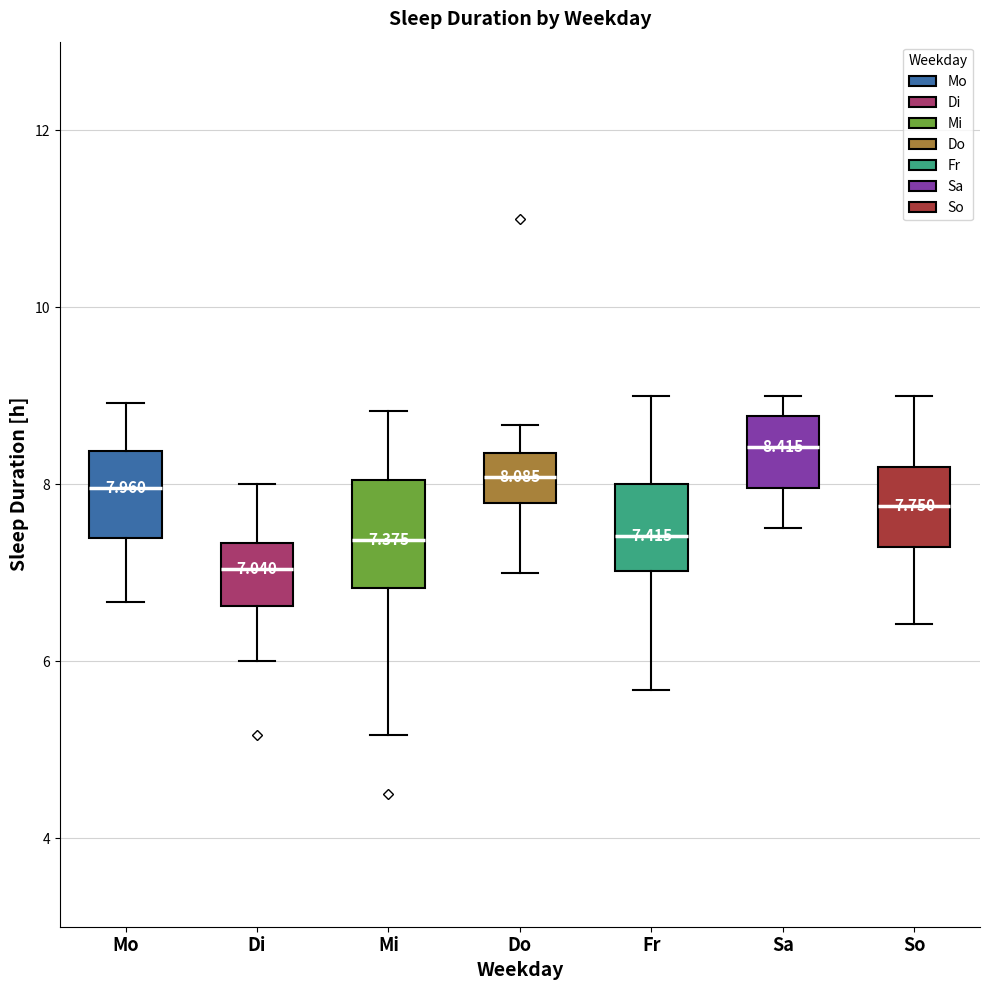

Which box has the lowest median line?

Di